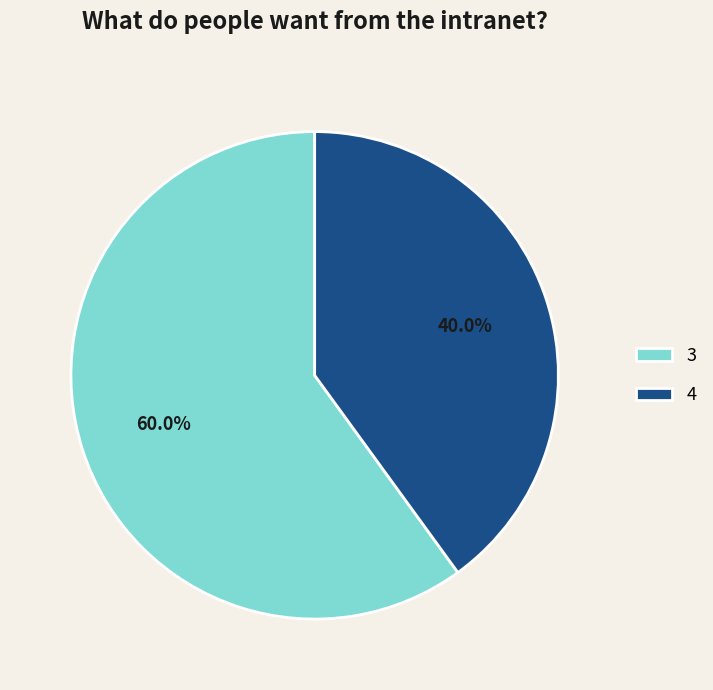

Which slice is the smallest?

4